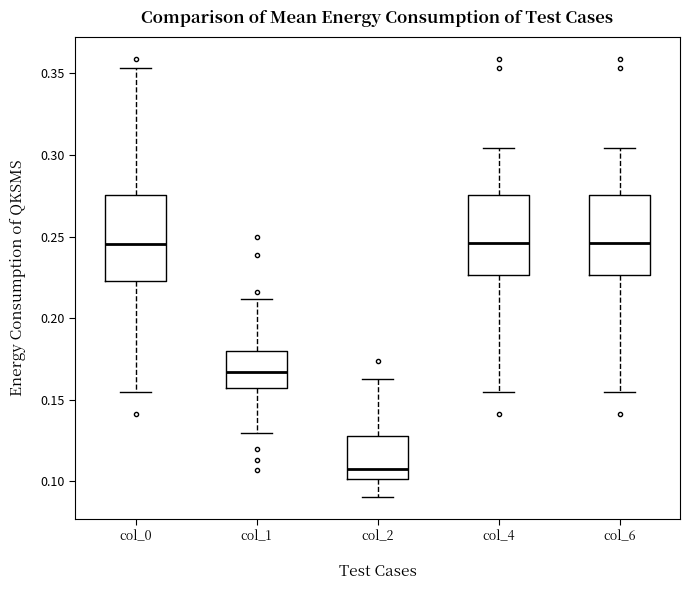

Which box has the lowest median line?

col_2